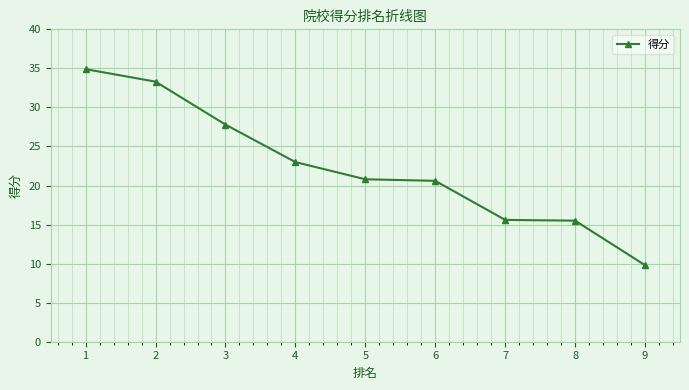

What is the greatest value displayed?

34.9